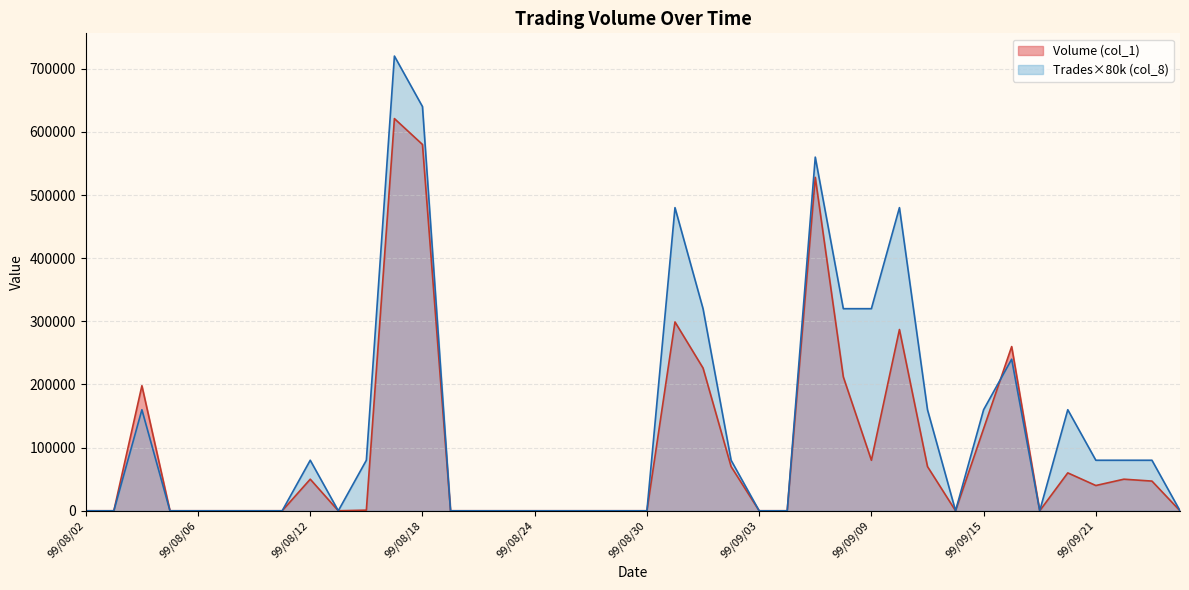

Which series has the largest range (max minus min)?

Trades×80k (col_8)